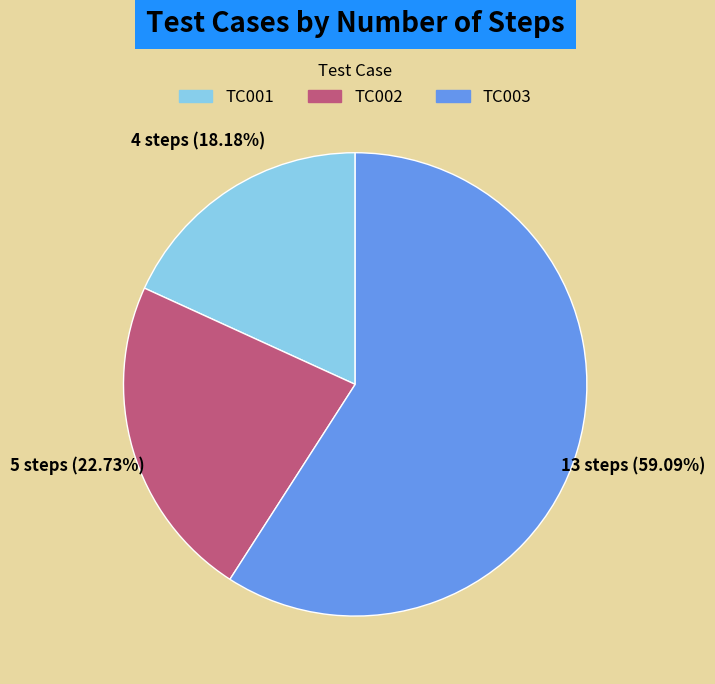

Which slice is the largest?

TC003